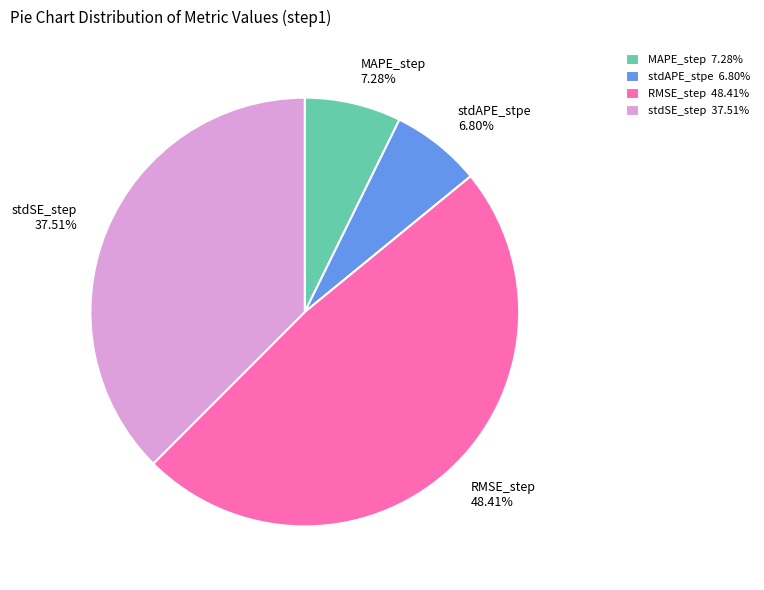

Which has a higher value, stdAPE_stpe 6.80% or RMSE_step 48.41%?

RMSE_step 48.41%